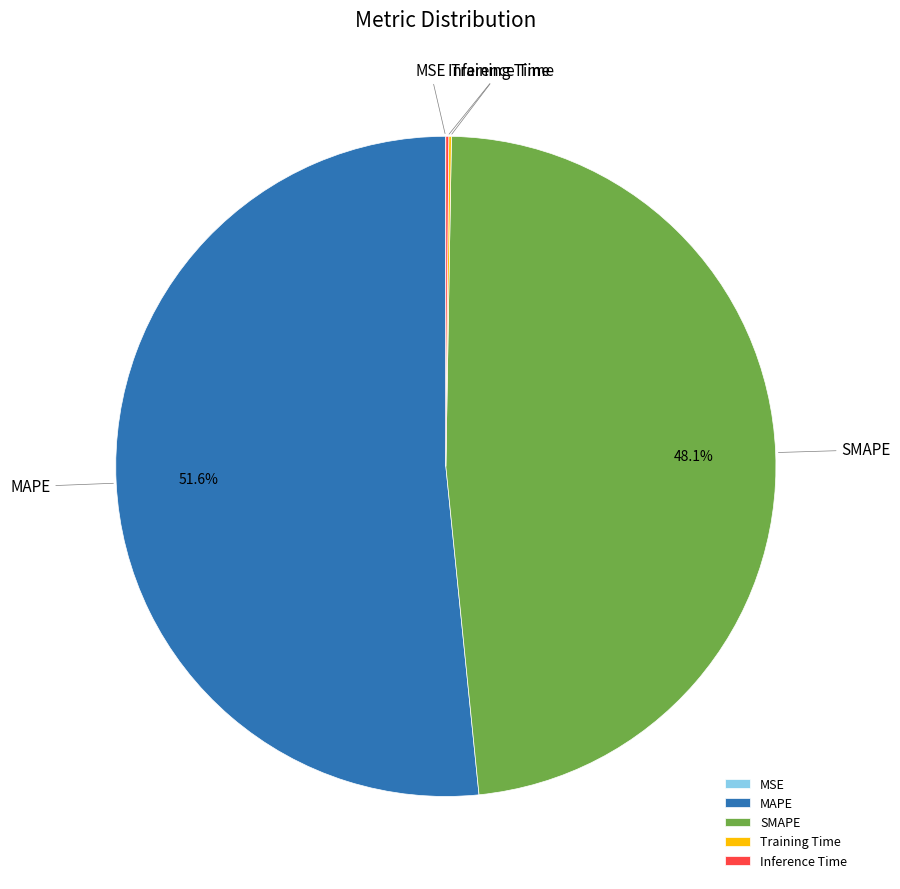

Is the sum of SMAPE and MAPE greater than half?

Yes